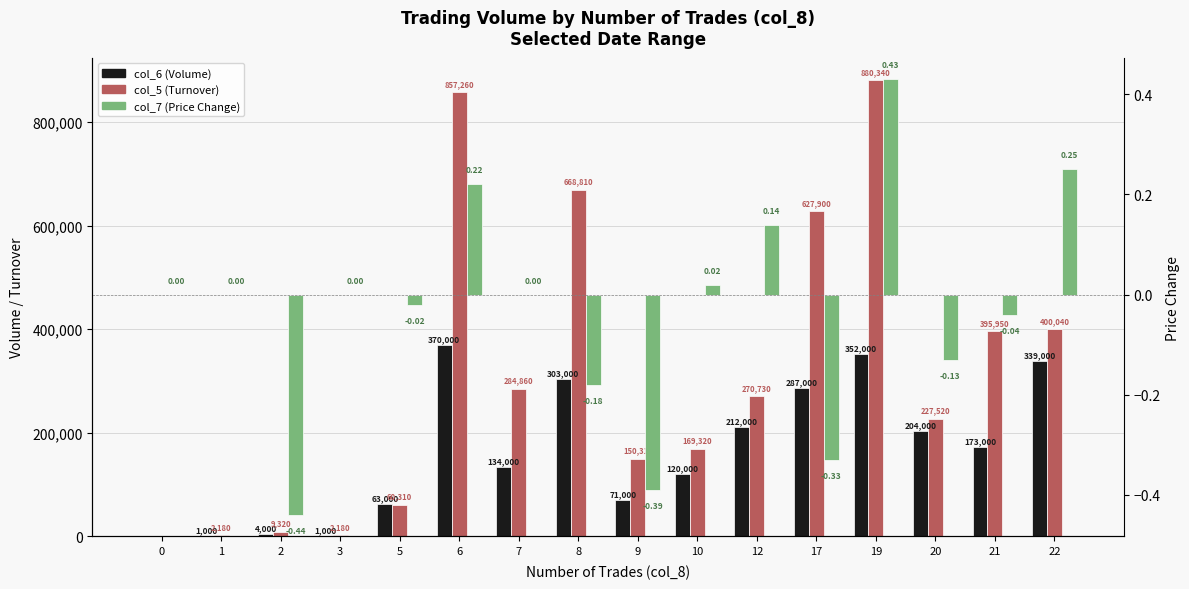

Which series changed the most between 3 and 8?

col_5 (Turnover)